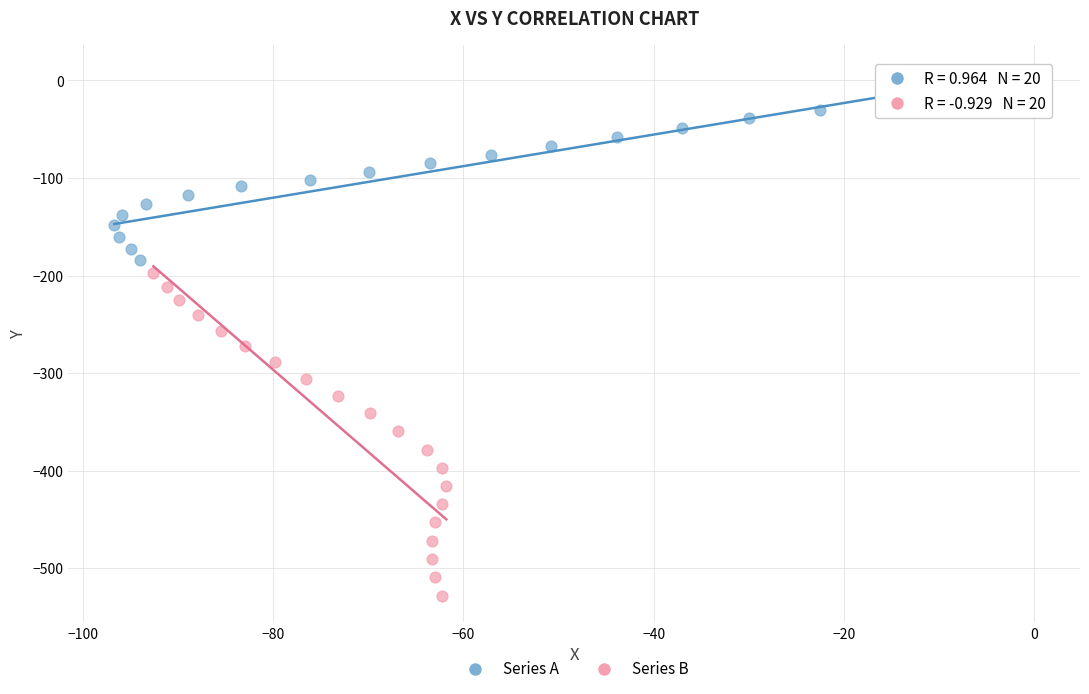

Which series has the widest spread of Y values?

Series B